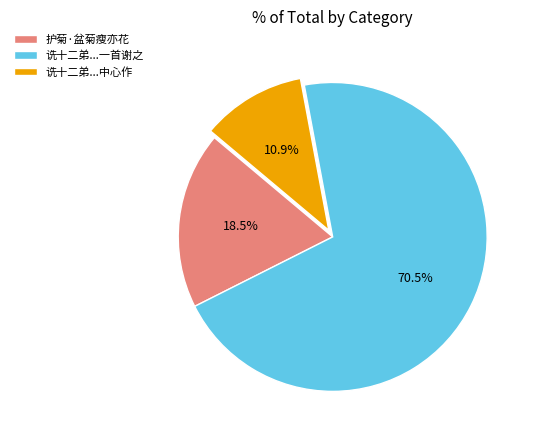

To the nearest percent, what is the average slice percentage?

33%